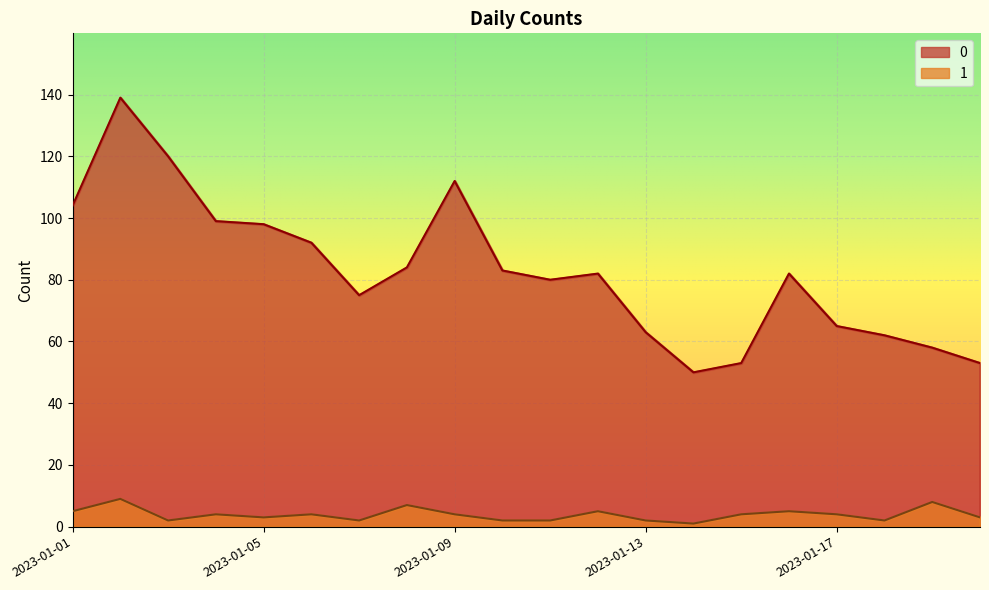

How many lines are shown in the chart?

2